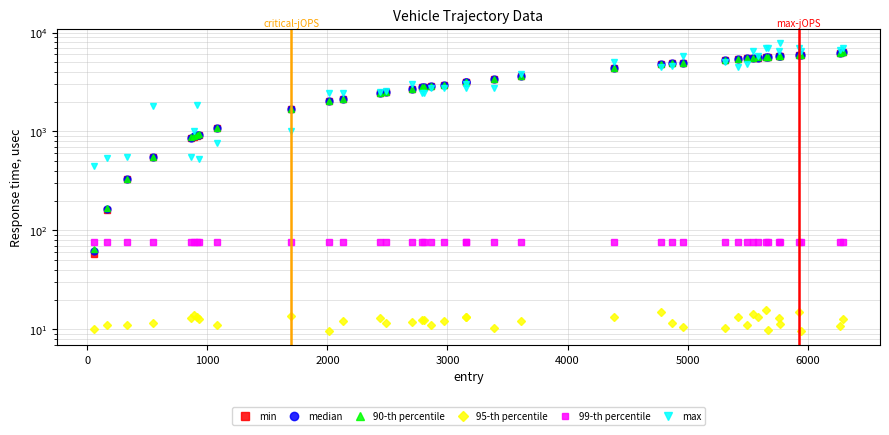

What is the average value of the 95-th percentile series?

12.2